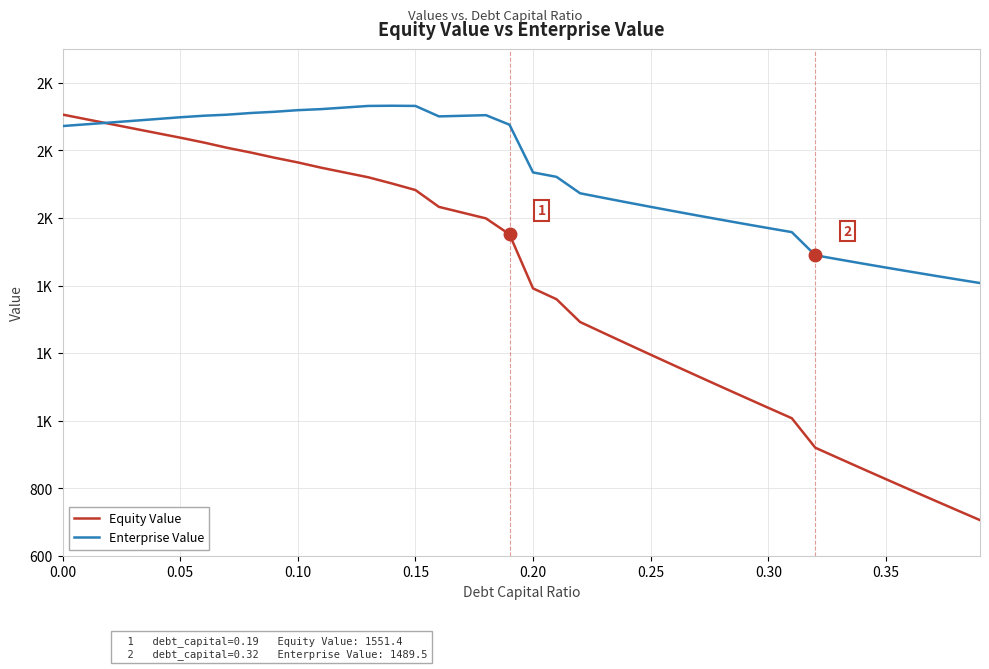

How many intersections are there between Equity Value and Enterprise Value?

1